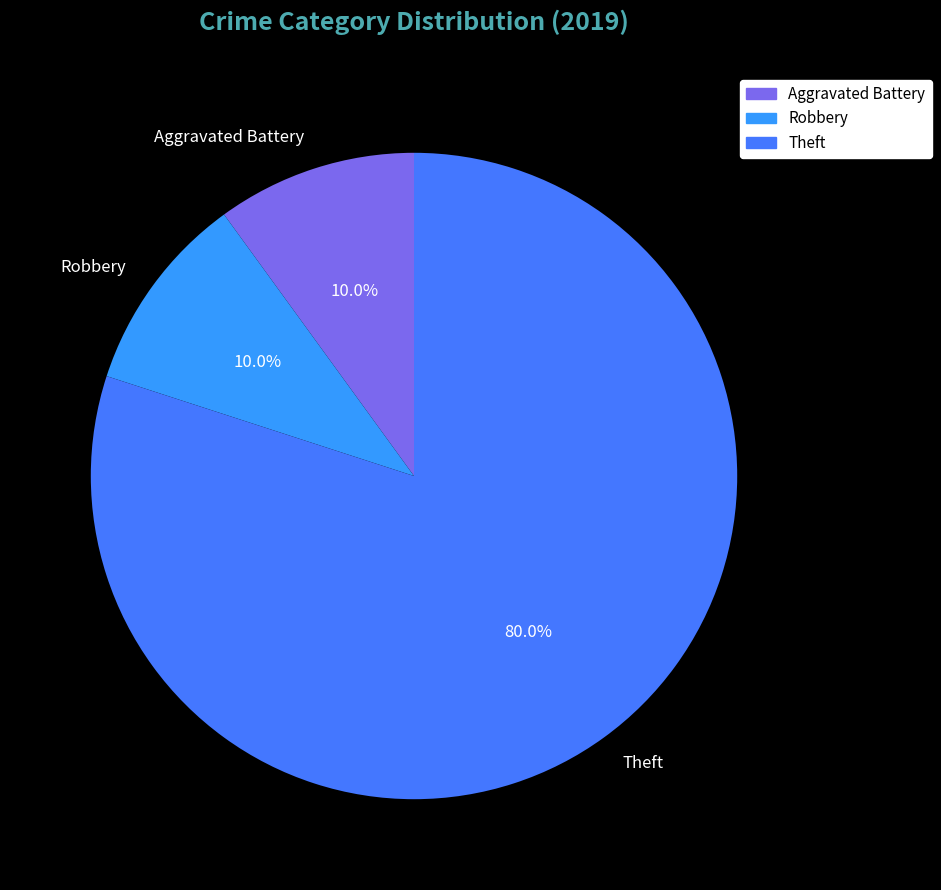

Which category has the biggest portion of the pie?

Theft